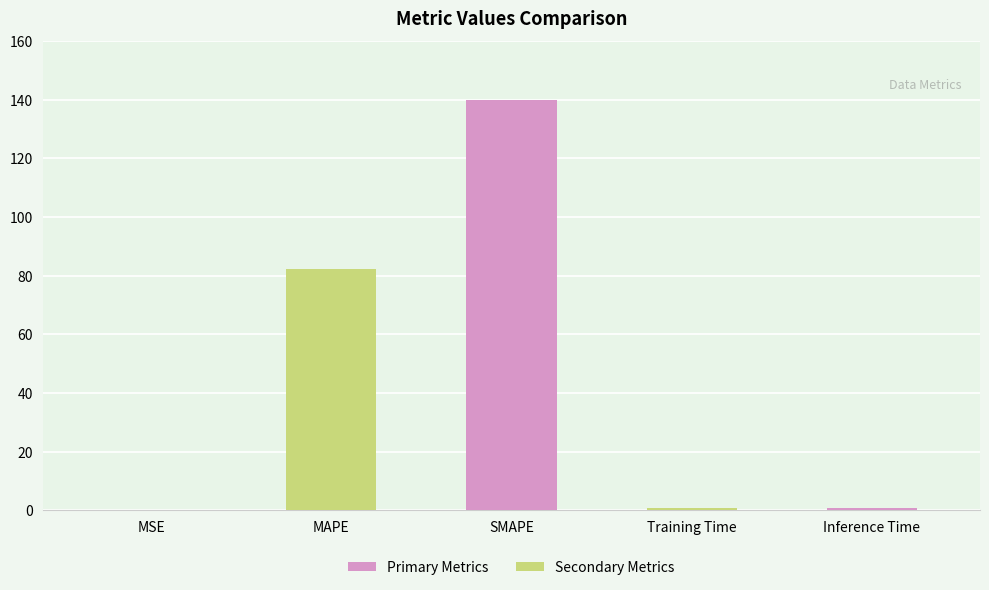

What is the approximate value at Training Time?

0.7